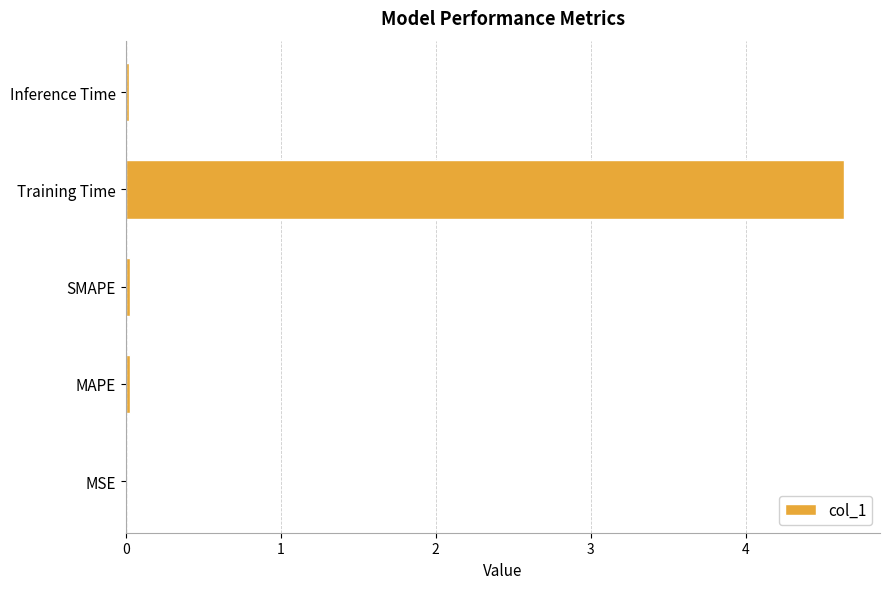

Is it true that the value at Training Time is 4.6?

True